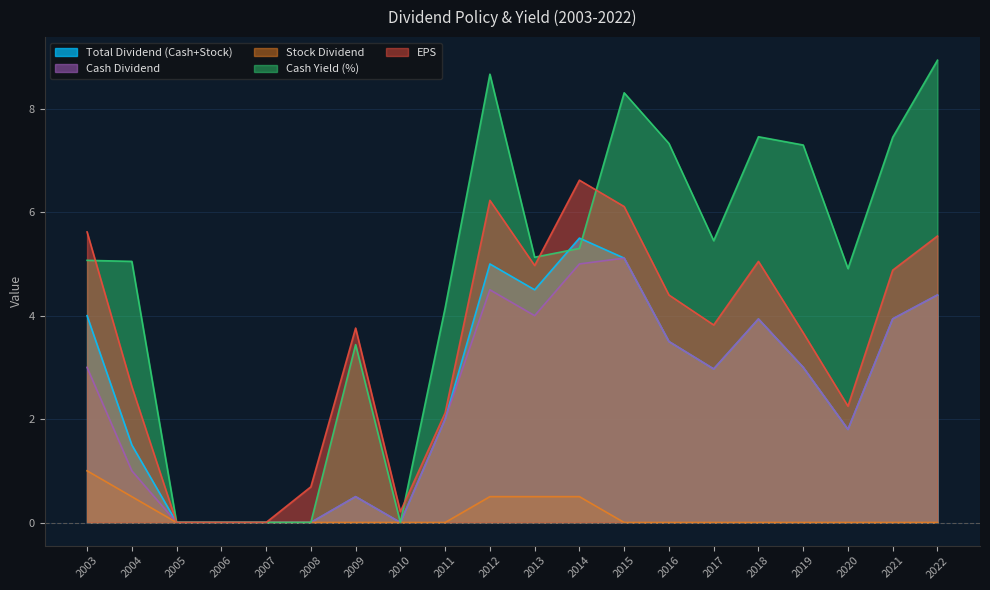

What is the highest value of the Cash Yield (%) series?

8.9